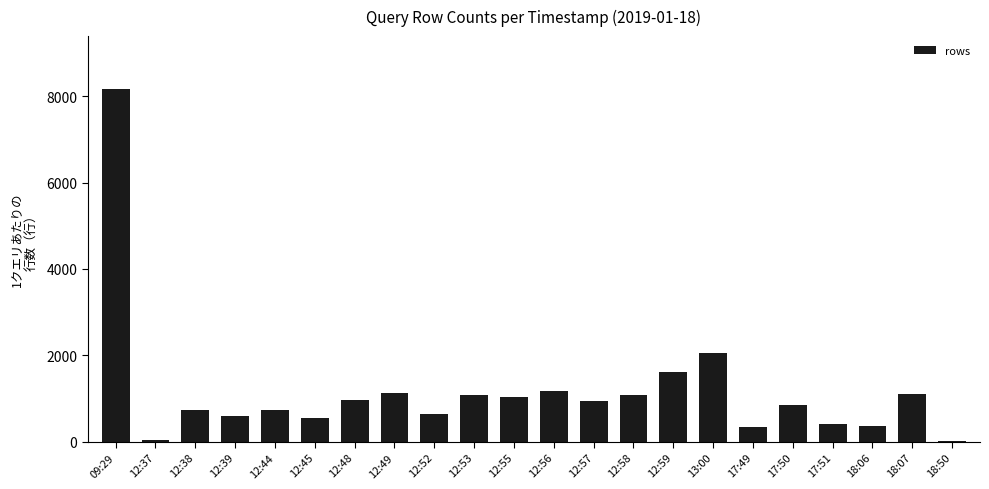

Where is the data nearest to the value 4088?

13:00